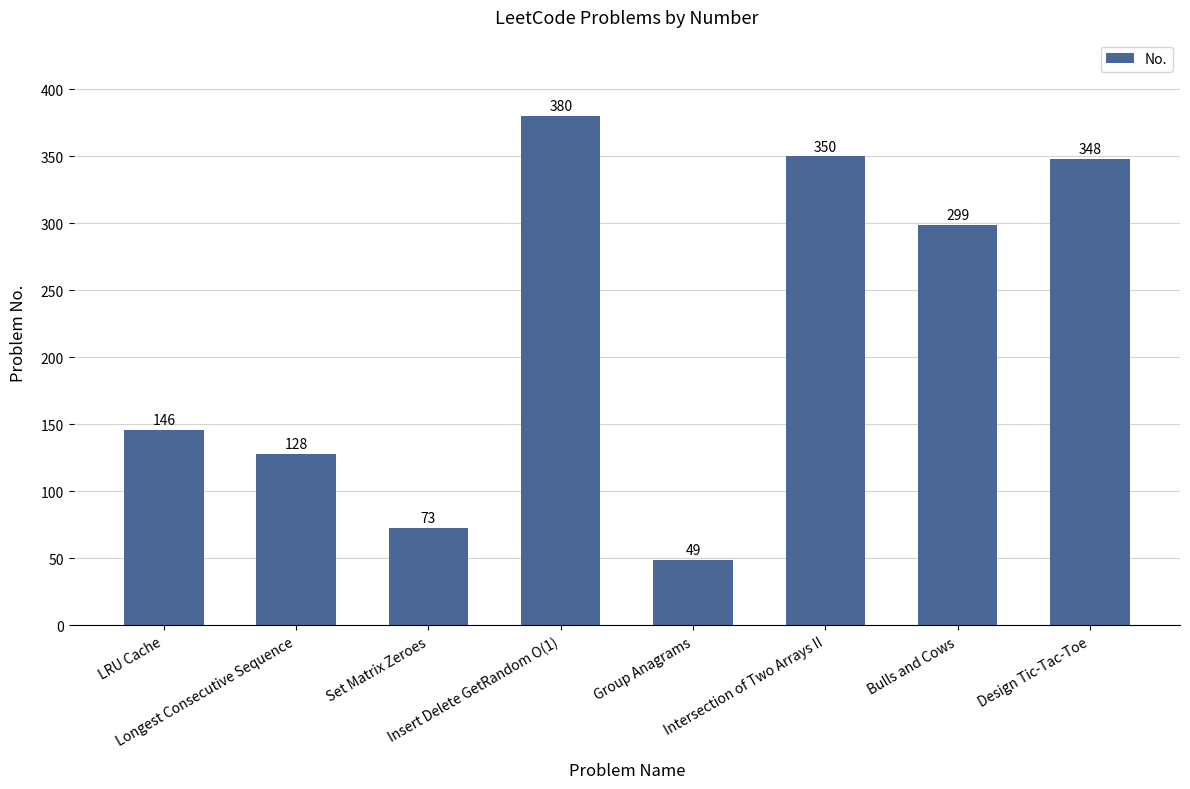

Read the value at Design Tic-Tac-Toe, to the nearest 50.

350